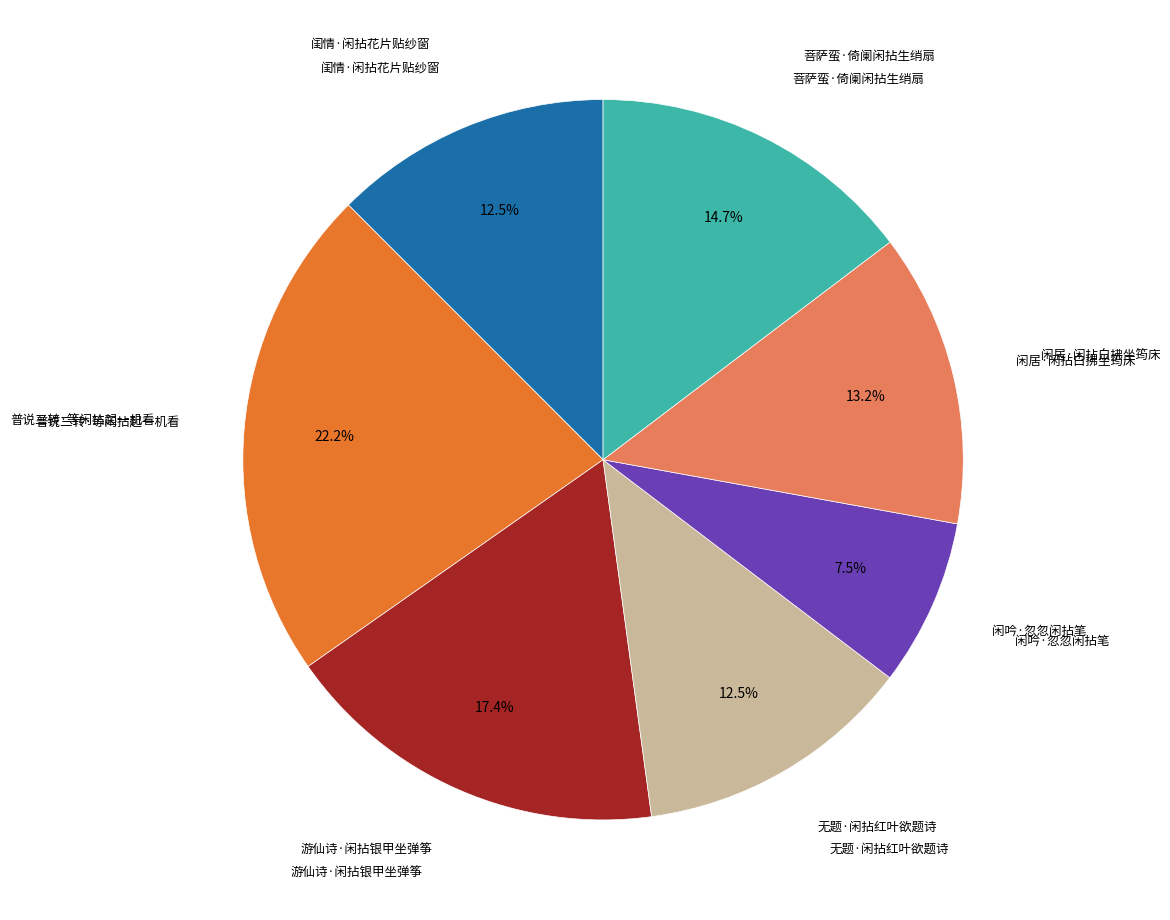

Is there any slice that represents more than half of the pie?

No